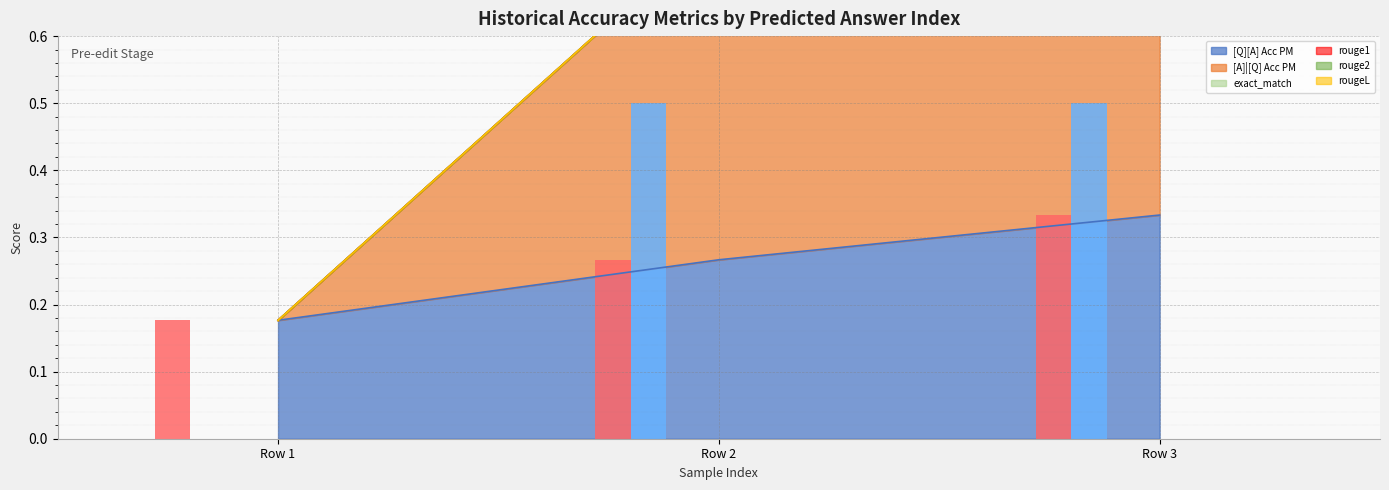

True or false: exact_match has a value of 0.0 at 0.

True